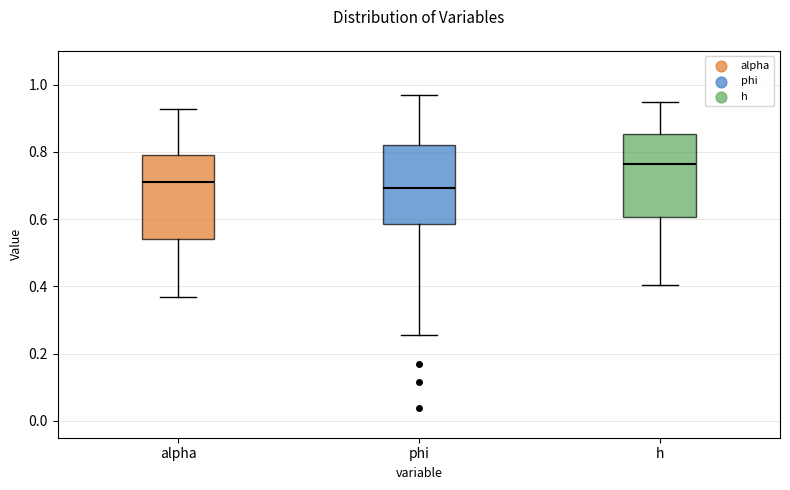

Reading left to right, transcribe this box plot: for each box, give where its median line is, the range the box spans, and where its two whiskers end, as read against the y-axis. The values are not printed on the chart, so give them approximately, as read against the axis.

alpha: median 0.72, box 0.54 to 0.80, whiskers 0.36 to 0.92
phi: median 0.70, box 0.58 to 0.82, whiskers 0.26 to 0.96
h: median 0.76, box 0.60 to 0.86, whiskers 0.40 to 0.94